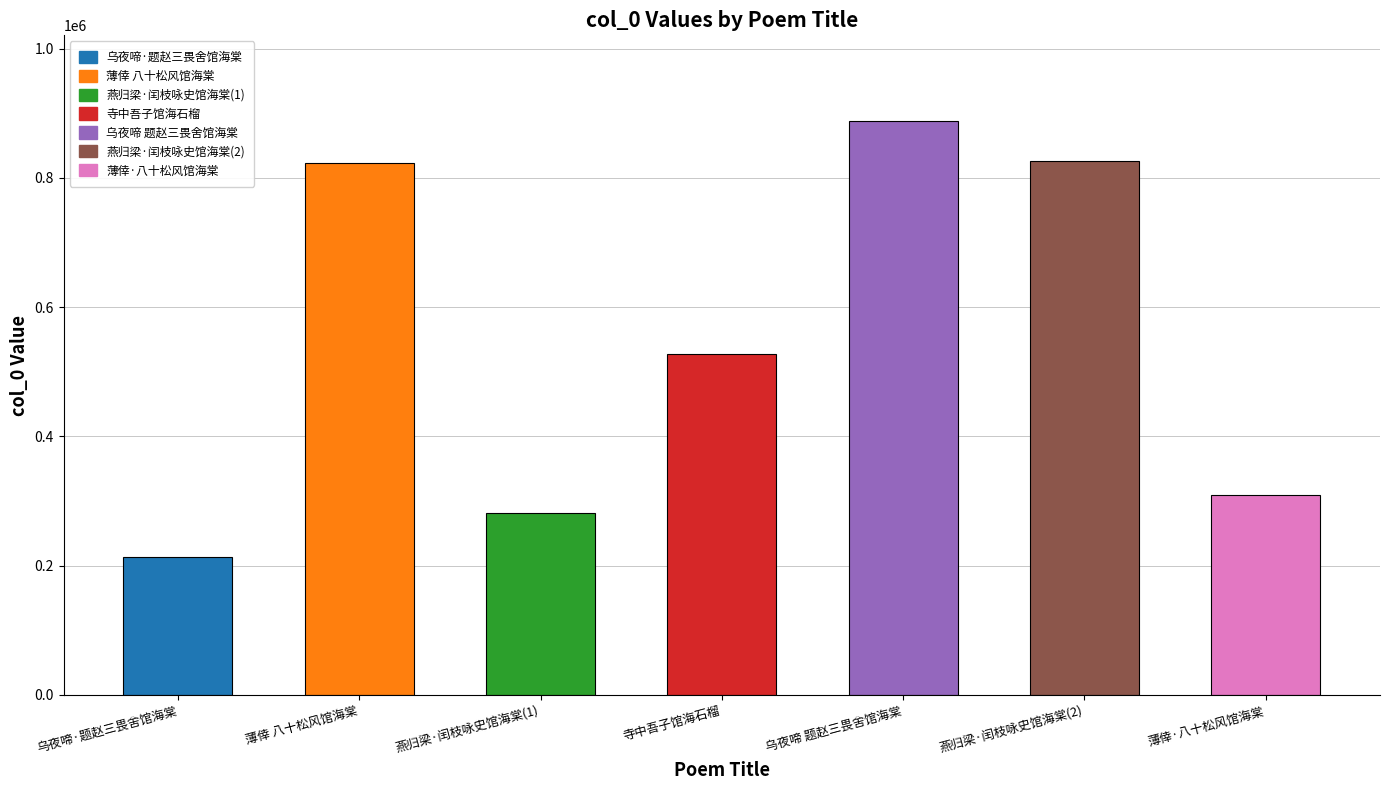

List the labels in order of value, smallest first.

乌夜啼·题赵三畏舍馆海棠, 燕归梁·闰枝咏史馆海棠，因追忆怀右边衡和作, 薄倖·八十松风馆海棠最胜，吟者多尚白，盖标其好之清也，余有讥焉, 寺中吾子馆海石榴, 薄倖 八十松风馆海棠最胜，吟者多尚白，盖标其好之清也，余有讥焉。补红秋海棠词, 燕归梁·闰枝咏史馆海棠，因追忆怀右边衡和作, 乌夜啼 题赵三畏舍馆海棠